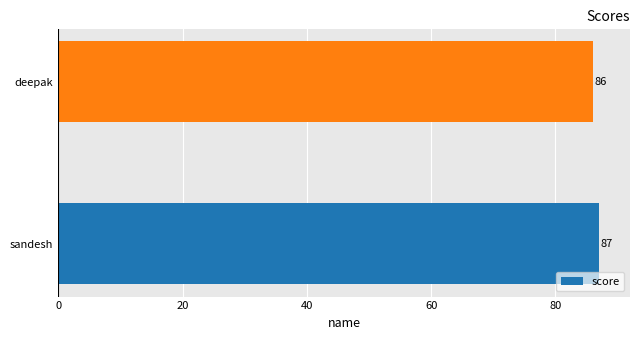

Which category has the lowest value across all series?

deepak